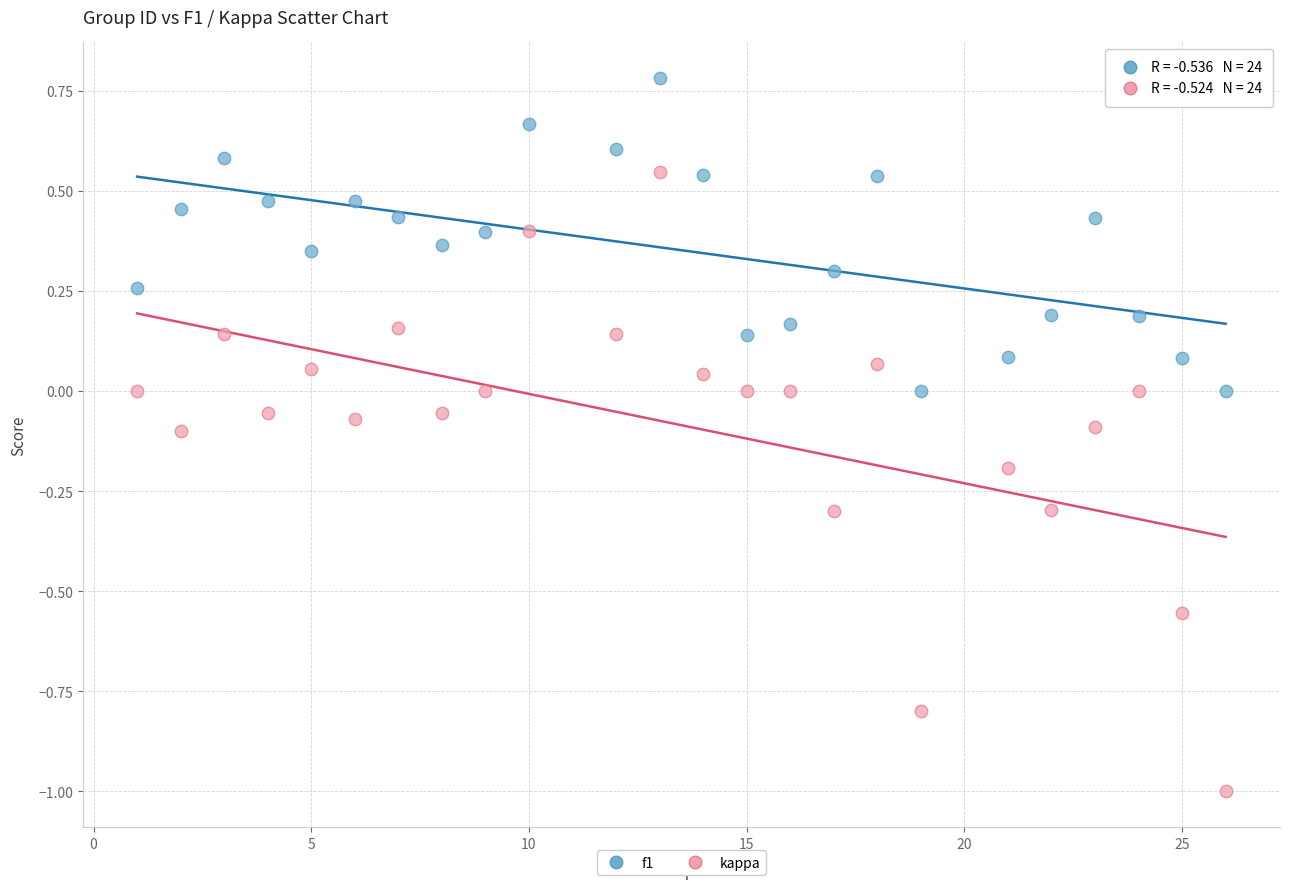

Across all data points, what is the range of Y values (max minus min)?

1.8